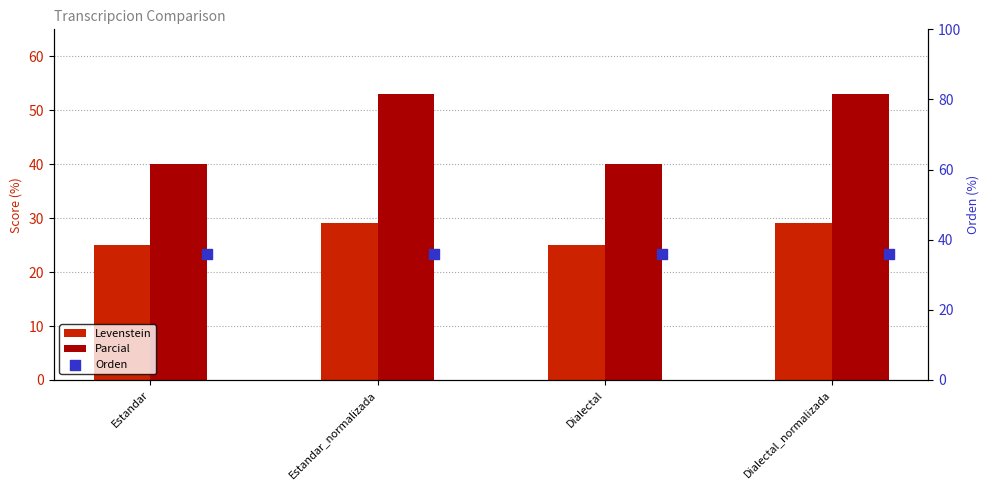

Which series reaches the maximum Y coordinate?

Parcial